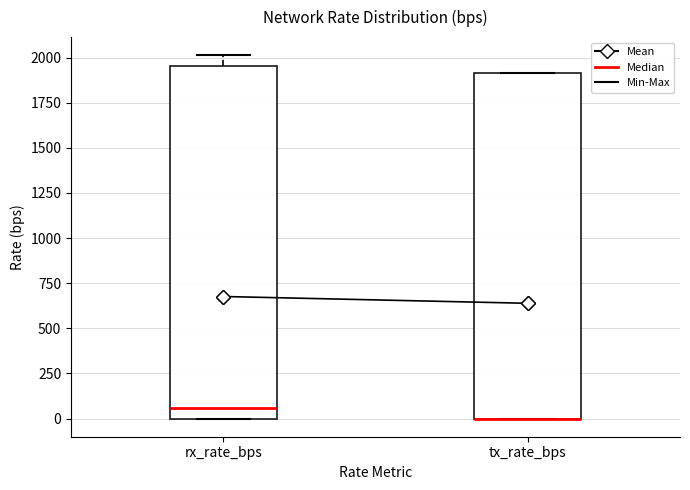

Where is the lower edge of the box for tx_rate_bps on the y-axis? The values are not printed on the chart, so give them approximately, as read against the axis.

0